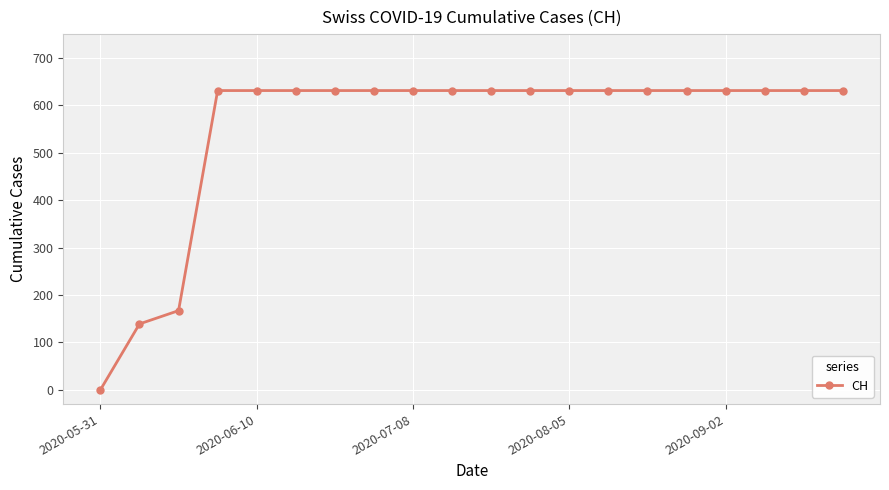

What is the difference between the second highest and second lowest values?

492